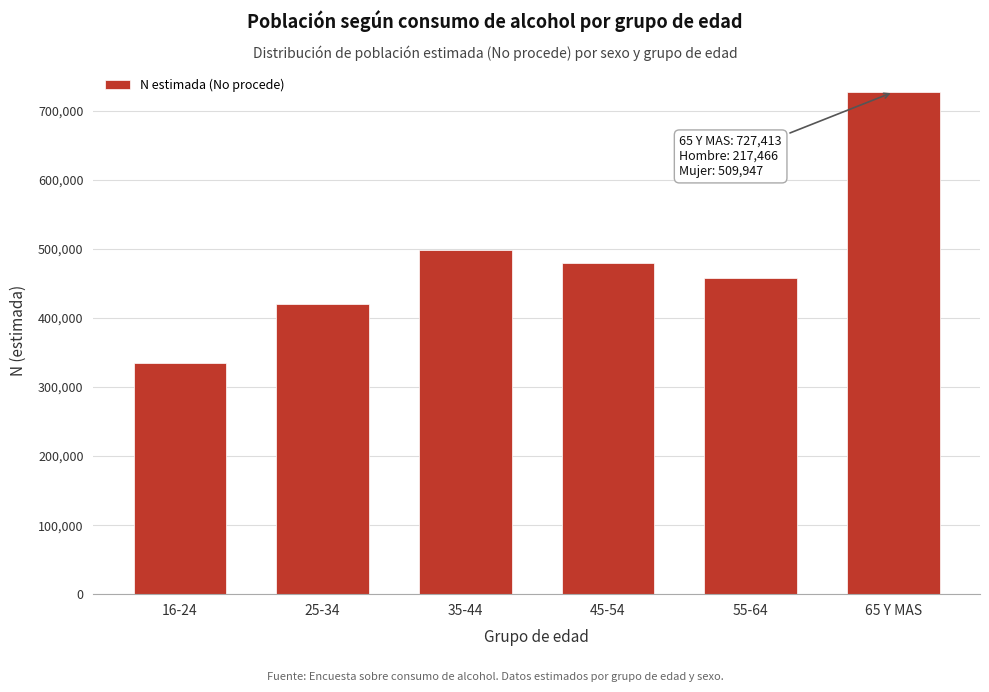

Reading right to left, list all the values displayed in this chart.

727413	458304	479915	498050	421018	334380